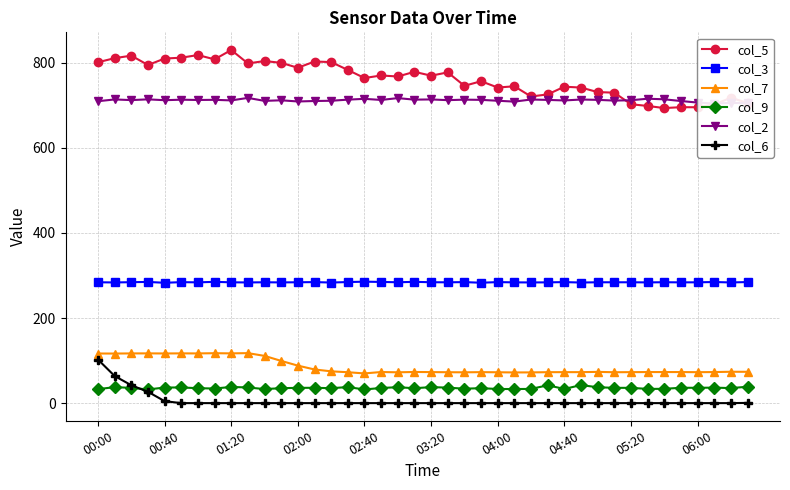

The col_9 series shows 32.8 at 00:00. True or false?

True